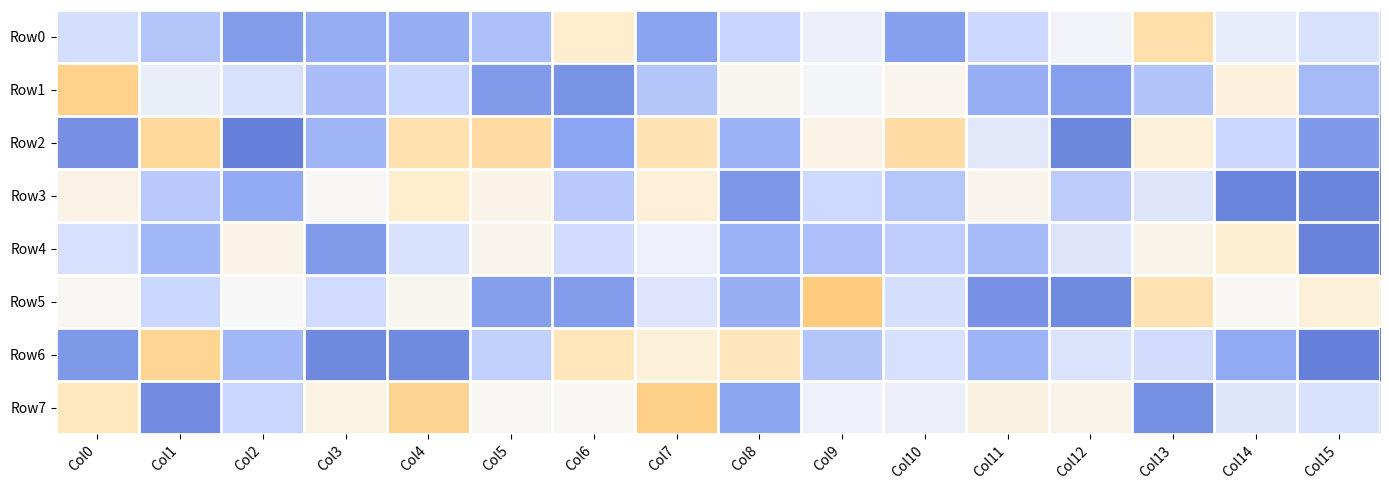

Reading left to right, list all the values displayed in this chart.

Row0: Col0=558904	Col1=672388	Col2=849852	Col3=772931	Col4=766586	Col5=693329	Col6=215248	Col7=812476	Col8=610781	Col9=451529	Col10=831555	Col11=598211	Col12=429676	Col13=119143	Col14=473917	Col15=545943
Row1: Col0=35031	Col1=459593	Col2=546682	Col3=705978	Col4=605453	Col5=855922	Col6=895215	Col7=673991	Col8=361966	Col9=413459	Col10=349908	Col11=762513	Col12=830174	Col13=678765	Col14=282368	Col15=721463
Row2: Col0=907800	Col1=76647	Col2=998168	Col3=737613	Col4=124586	Col5=96574	Col6=797877	Col7=141167	Col8=750185	Col9=312854	Col10=104195	Col11=495269	Col12=959421	Col13=261280	Col14=606169	Col15=861542
Row3: Col0=317849	Col1=658352	Col2=776625	Col3=391106	Col4=216538	Col5=331413	Col6=658414	Col7=250577	Col8=876675	Col9=592856	Col10=669600	Col11=345039	Col12=646402	Col13=512586	Col14=968935	Col15=968028
Row4: Col0=550740	Col1=727715	Col2=333656	Col3=855756	Col4=536472	Col5=344893	Col6=578498	Col7=443226	Col8=750032	Col9=695624	Col10=642937	Col11=721533	Col12=512696	Col13=338080	Col14=226432	Col15=978613
Row5: Col0=377937	Col1=602702	Col2=400040	Col3=578462	Col4=367146	Col5=835522	Col6=849001	Col7=520887	Col8=758134	Col9=3612	Col10=557164	Col11=902541	Col12=942797	Col13=135000	Col14=393676	Col15=260008
Row6: Col0=865160	Col1=57597	Col2=727353	Col3=945721	Col4=942033	Col5=634870	Col6=157610	Col7=258789	Col8=161586	Col9=675765	Col10=549041	Col11=744010	Col12=533936	Col13=570363	Col14=781228	Col15=996684
Row7: Col0=165025	Col1=934452	Col2=605654	Col3=300410	Col4=43910	Col5=375457	Col6=383875	Col7=22594	Col8=796030	Col9=442545	Col10=452001	Col11=295229	Col12=343502	Col13=915907	Col14=519397	Col15=544342